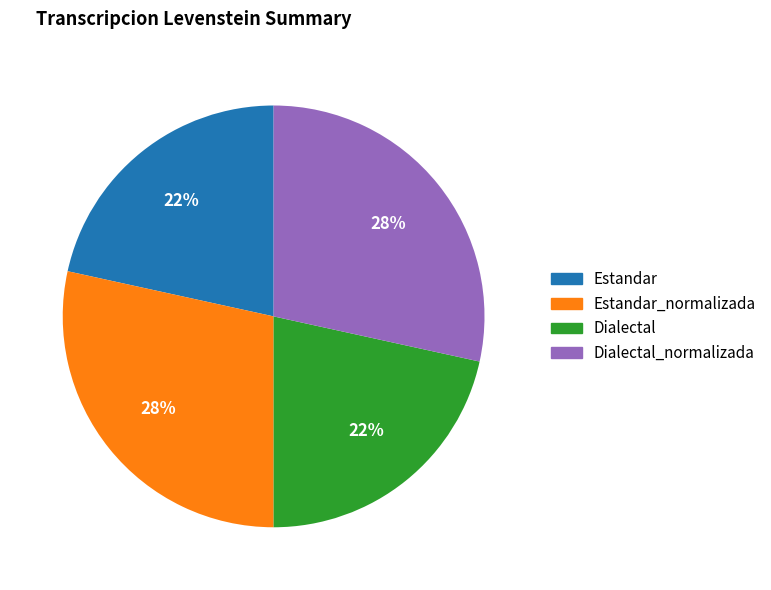

How many segments does this pie chart have?

4